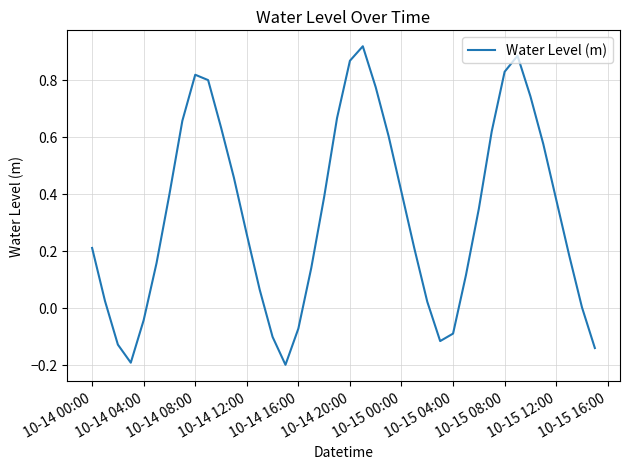

What is the sum of all values?

13.0